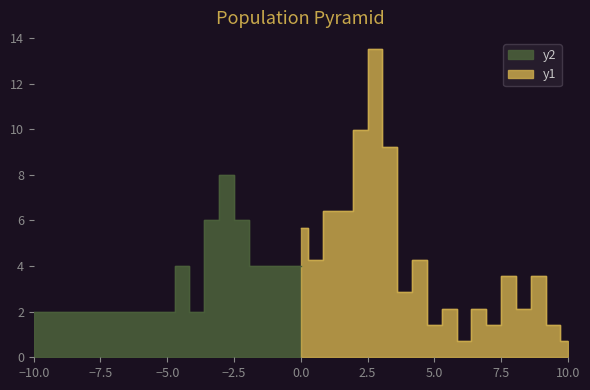

The value at 103 is 8.4. True or false?

False